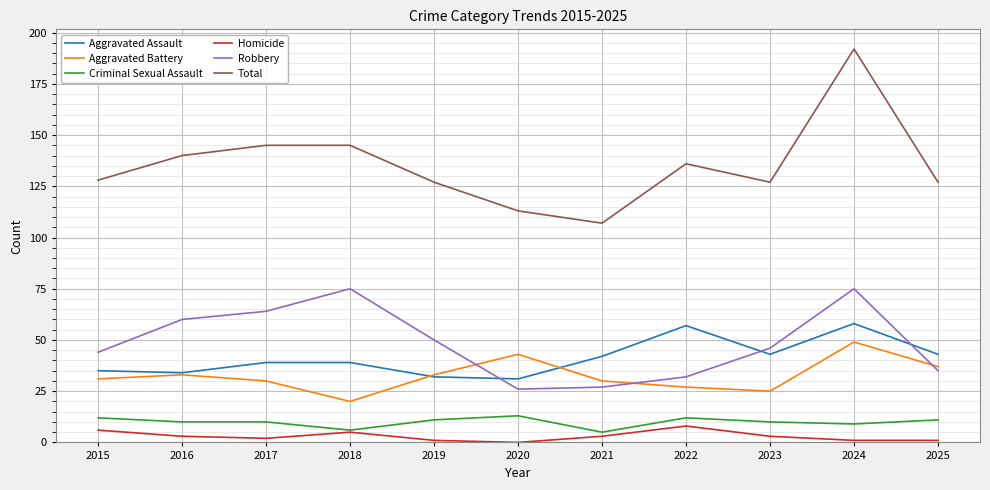

What is the total value across all series at 2025?

254